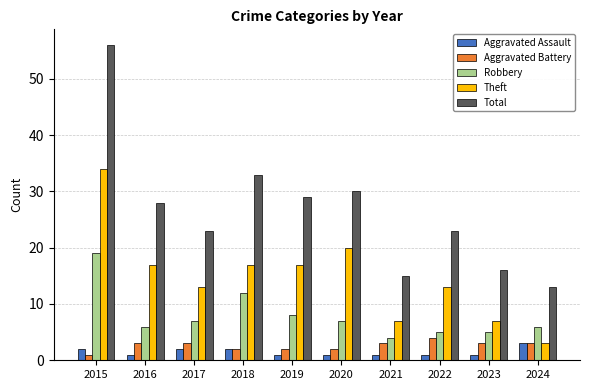

The Robbery series shows 19 at 2015. True or false?

True